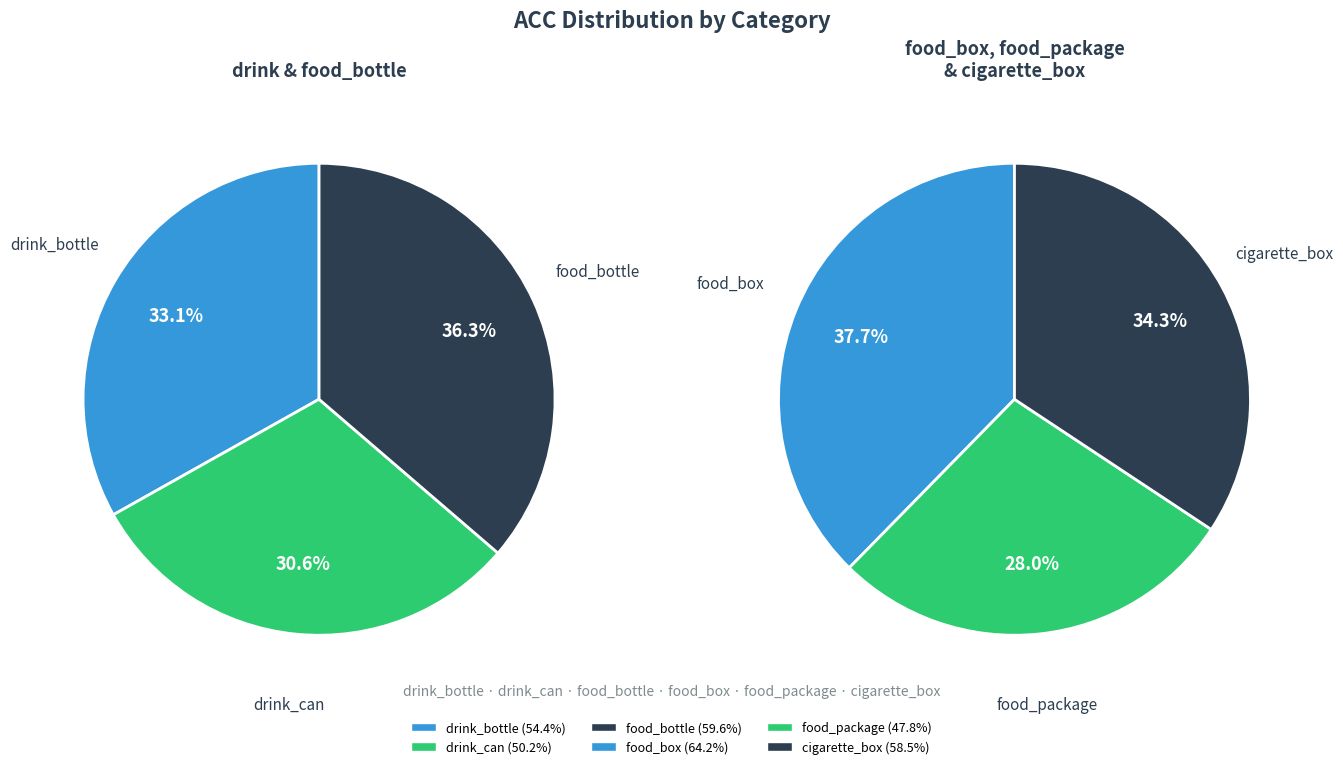

Rank the categories by value from lowest to highest.

food_package, drink_can, drink_bottle, cigarette_box, food_bottle, food_box